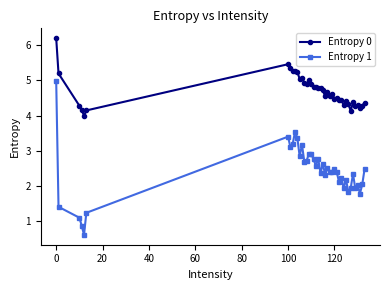

What are all the series names shown in the legend?

Entropy 0, Entropy 1